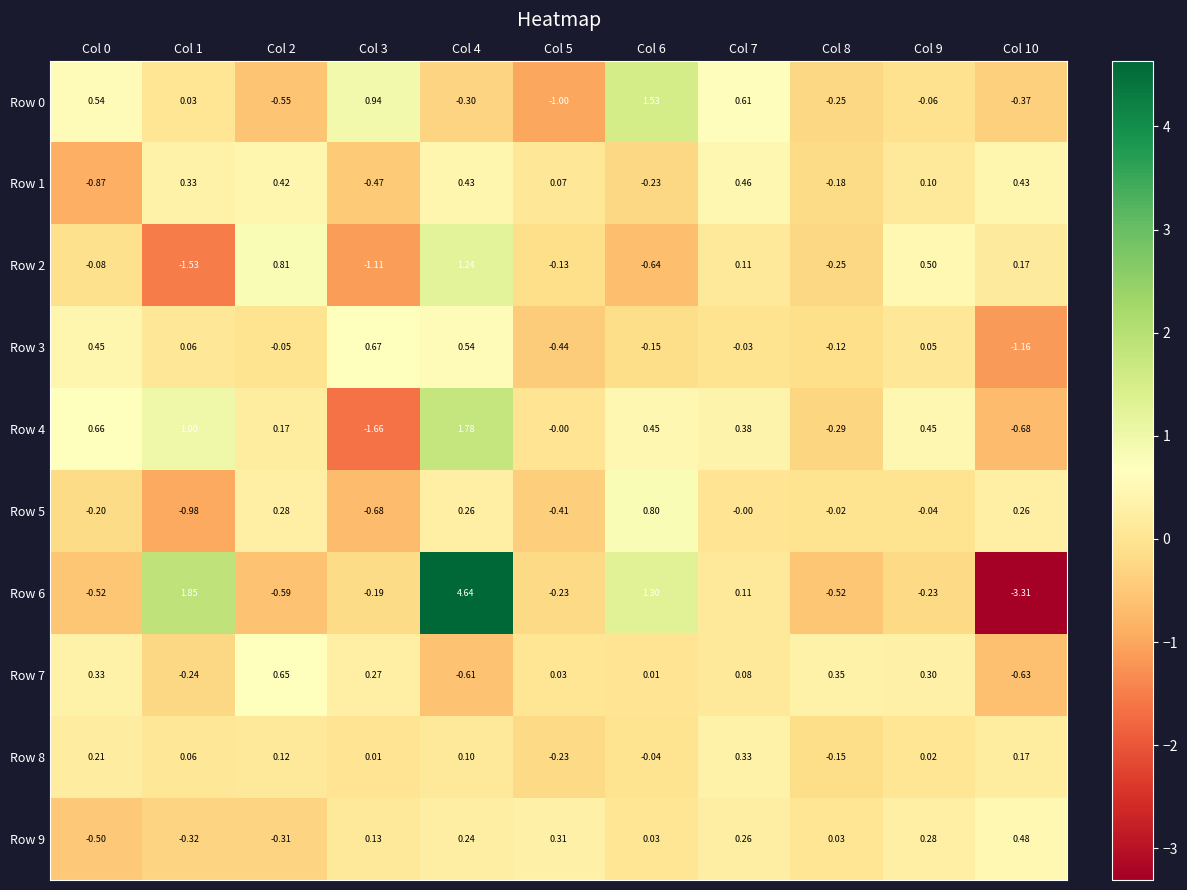

How many values in Row 3 are above zero?

5